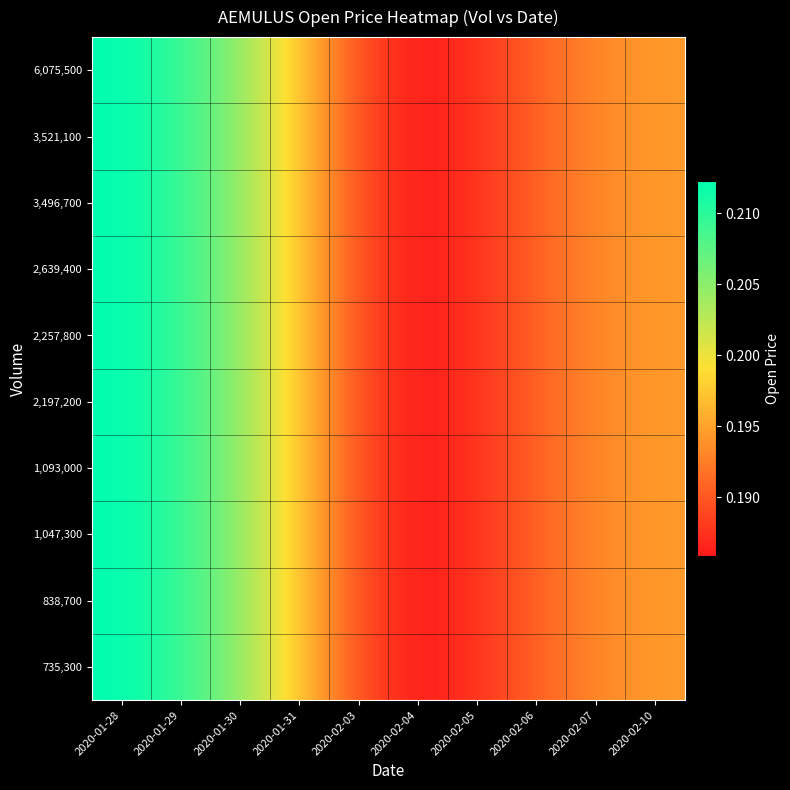

Reading left to right, extract all data points from this chart.

735,300: 2020-01-28=0.2	2020-01-29=0.2	2020-01-30=0.2	2020-01-31=0.2	2020-02-03=0.2	2020-02-04=0.2	2020-02-05=0.2	2020-02-06=0.2	2020-02-07=0.2	2020-02-10=0.2
838,700: 2020-01-28=0.2	2020-01-29=0.2	2020-01-30=0.2	2020-01-31=0.2	2020-02-03=0.2	2020-02-04=0.2	2020-02-05=0.2	2020-02-06=0.2	2020-02-07=0.2	2020-02-10=0.2
1,047,300: 2020-01-28=0.2	2020-01-29=0.2	2020-01-30=0.2	2020-01-31=0.2	2020-02-03=0.2	2020-02-04=0.2	2020-02-05=0.2	2020-02-06=0.2	2020-02-07=0.2	2020-02-10=0.2
1,093,000: 2020-01-28=0.2	2020-01-29=0.2	2020-01-30=0.2	2020-01-31=0.2	2020-02-03=0.2	2020-02-04=0.2	2020-02-05=0.2	2020-02-06=0.2	2020-02-07=0.2	2020-02-10=0.2
2,197,200: 2020-01-28=0.2	2020-01-29=0.2	2020-01-30=0.2	2020-01-31=0.2	2020-02-03=0.2	2020-02-04=0.2	2020-02-05=0.2	2020-02-06=0.2	2020-02-07=0.2	2020-02-10=0.2
2,257,800: 2020-01-28=0.2	2020-01-29=0.2	2020-01-30=0.2	2020-01-31=0.2	2020-02-03=0.2	2020-02-04=0.2	2020-02-05=0.2	2020-02-06=0.2	2020-02-07=0.2	2020-02-10=0.2
2,639,400: 2020-01-28=0.2	2020-01-29=0.2	2020-01-30=0.2	2020-01-31=0.2	2020-02-03=0.2	2020-02-04=0.2	2020-02-05=0.2	2020-02-06=0.2	2020-02-07=0.2	2020-02-10=0.2
3,496,700: 2020-01-28=0.2	2020-01-29=0.2	2020-01-30=0.2	2020-01-31=0.2	2020-02-03=0.2	2020-02-04=0.2	2020-02-05=0.2	2020-02-06=0.2	2020-02-07=0.2	2020-02-10=0.2
3,521,100: 2020-01-28=0.2	2020-01-29=0.2	2020-01-30=0.2	2020-01-31=0.2	2020-02-03=0.2	2020-02-04=0.2	2020-02-05=0.2	2020-02-06=0.2	2020-02-07=0.2	2020-02-10=0.2
6,075,500: 2020-01-28=0.2	2020-01-29=0.2	2020-01-30=0.2	2020-01-31=0.2	2020-02-03=0.2	2020-02-04=0.2	2020-02-05=0.2	2020-02-06=0.2	2020-02-07=0.2	2020-02-10=0.2